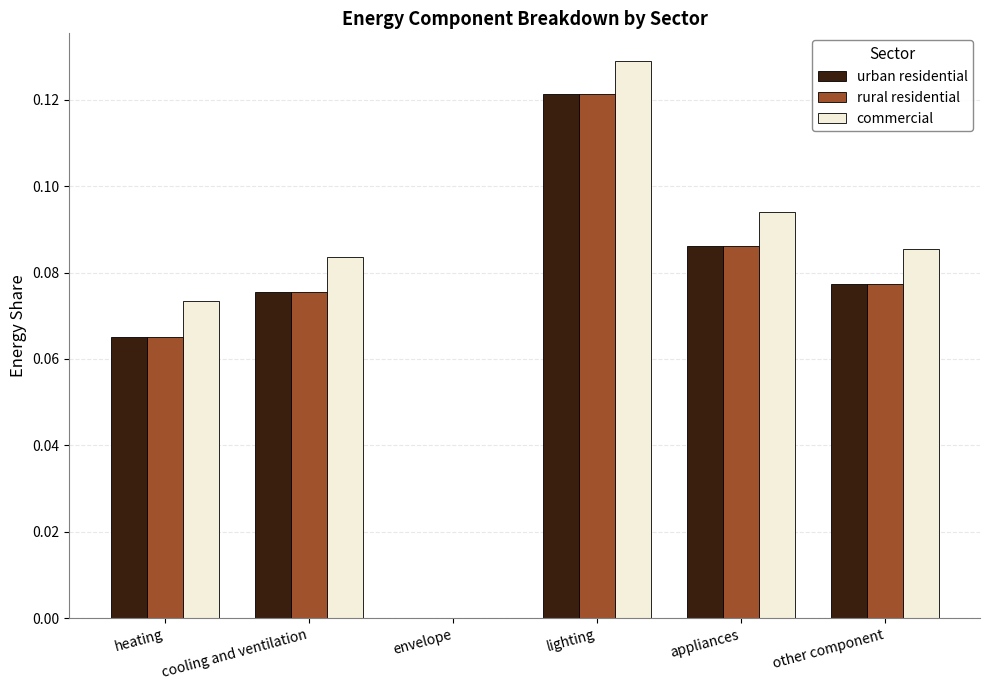

How many data points in urban residential are above 0?

5